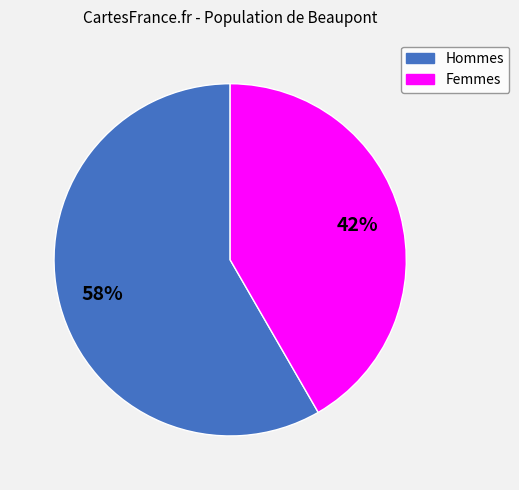

Is there a majority slice in this chart?

Yes